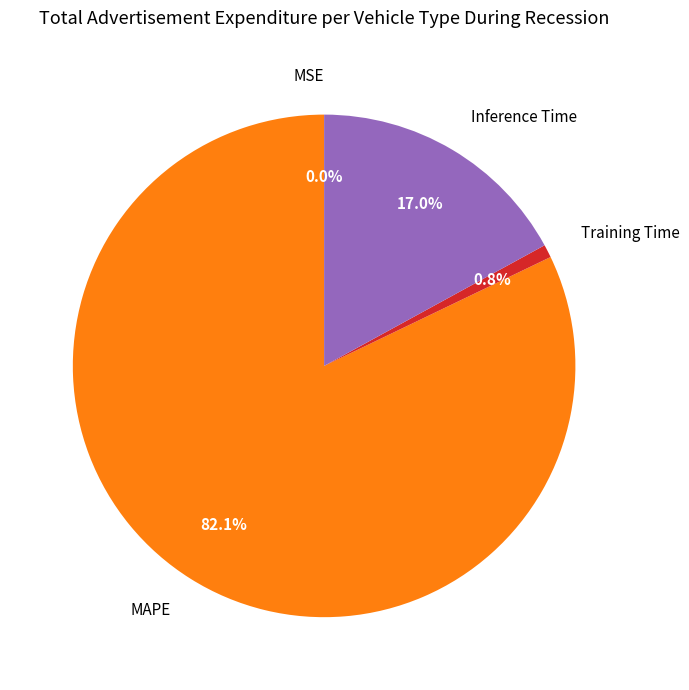

What is the majority slice?

MAPE